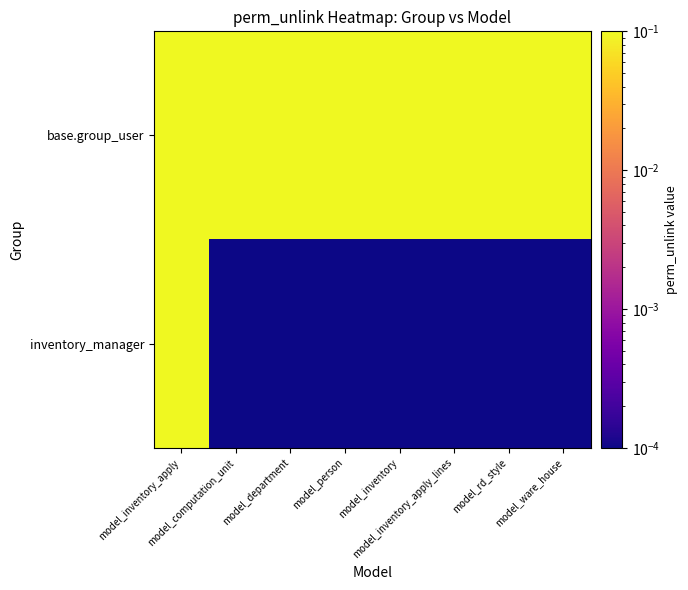

How many series are shown in this chart?

2